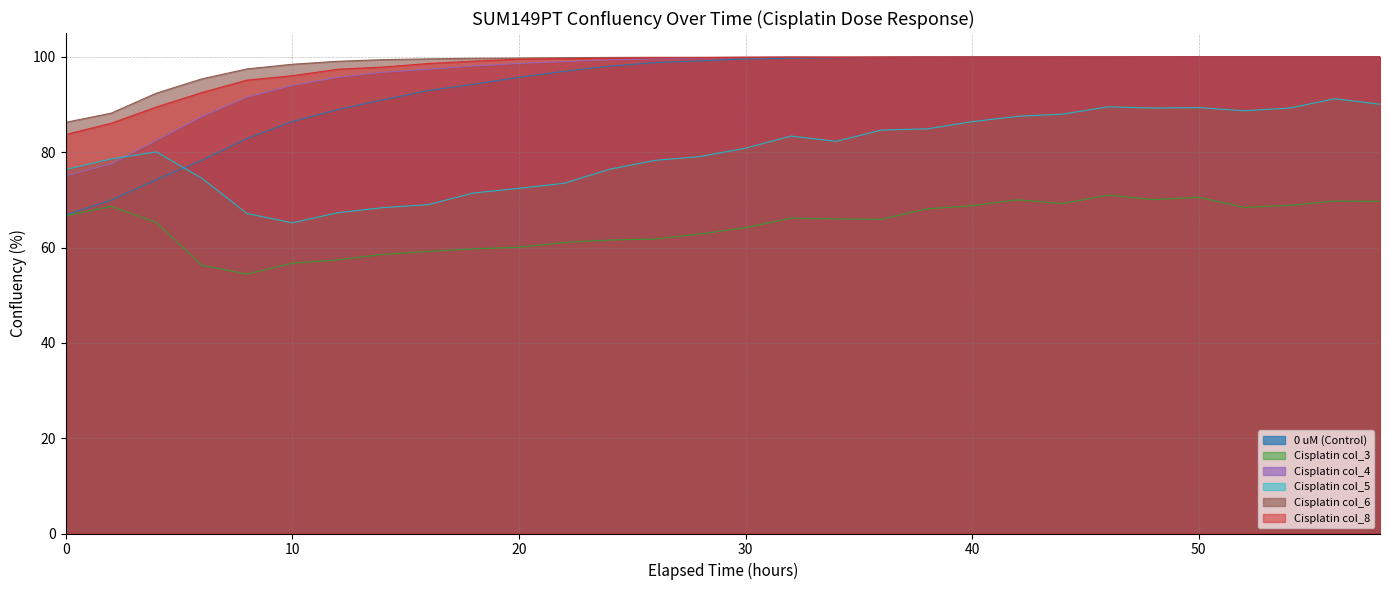

True or false: Cisplatin col_8 and 0 uM (Control) cross at least once.

True